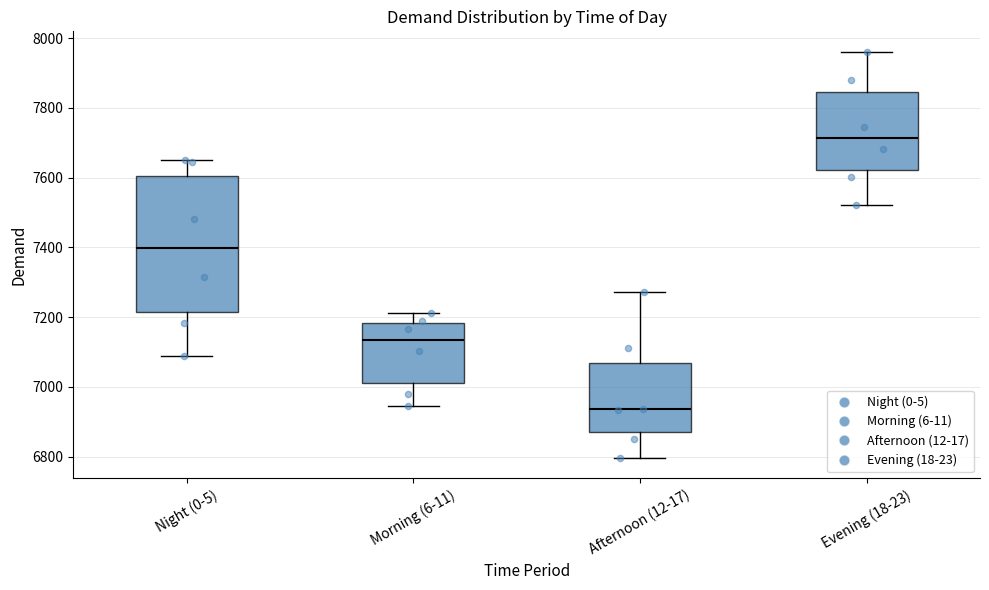

Reading left to right, transcribe this box plot: for each box, give where its median line is, the range the box spans, and where its two whiskers end, as read against the y-axis. The values are not printed on the chart, so give them approximately, as read against the axis.

Night (0-5): median 7400, box 7220 to 7600, whiskers 7100 to 7660
Morning (6-11): median 7140, box 7020 to 7180, whiskers 6940 to 7220
Afternoon (12-17): median 6940, box 6880 to 7060, whiskers 6800 to 7280
Evening (18-23): median 7720, box 7620 to 7840, whiskers 7520 to 7960